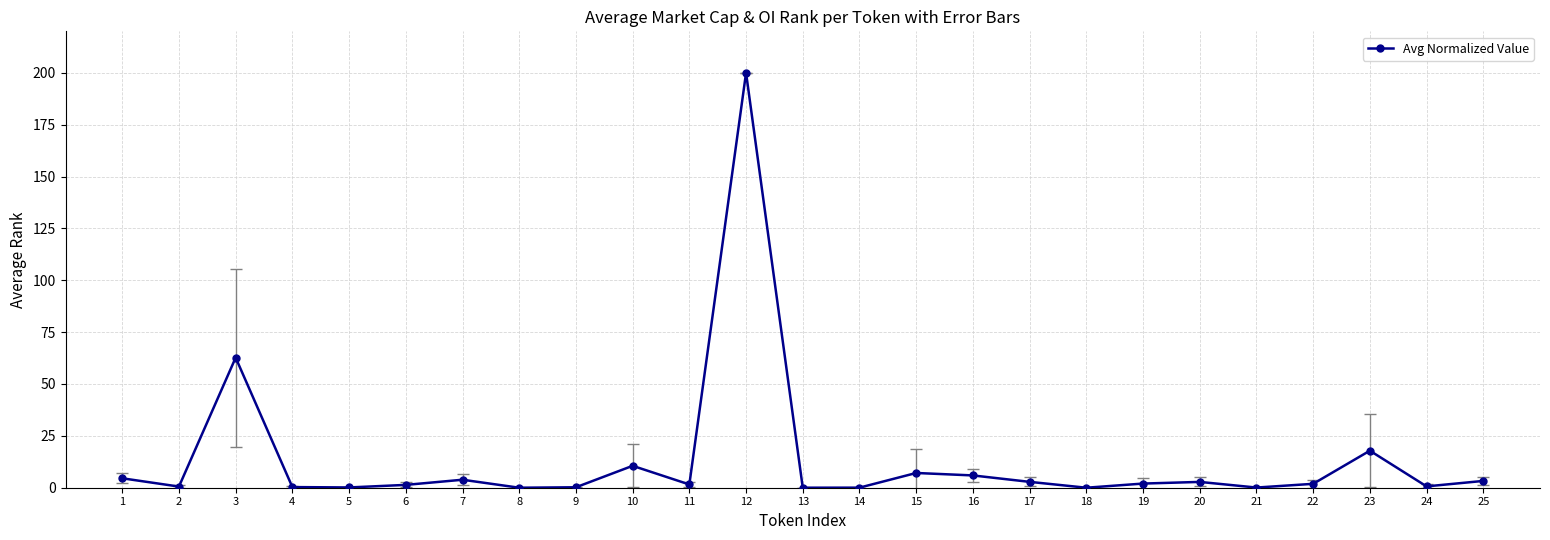

How many lines are shown in the chart?

1